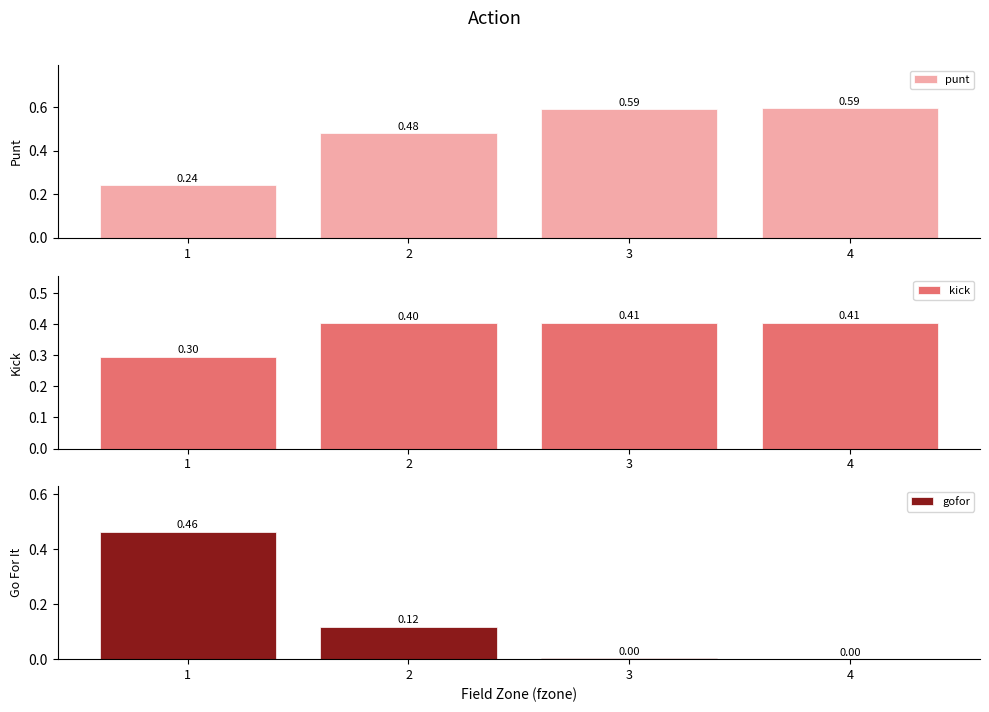

At how many categories does at least one series exceed 0?

4